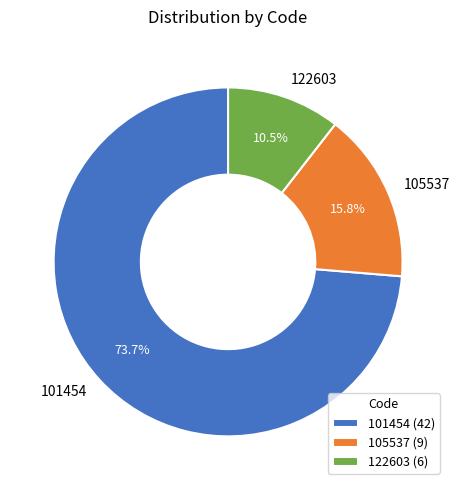

Approximately how many times larger is the value at 122603 compared to 105537?

0.7